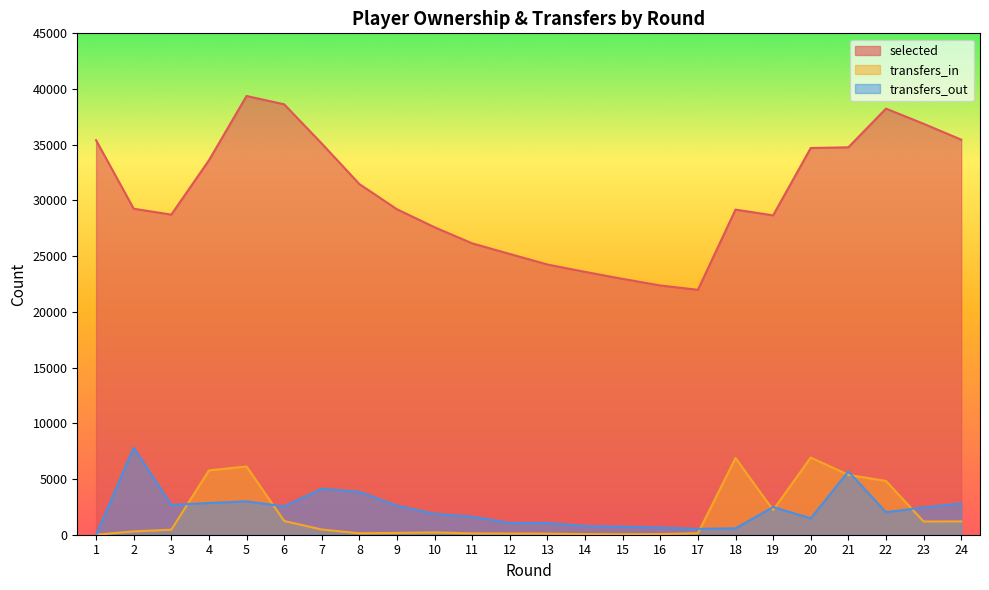

Where does the transfers_out series first go above 2446?

2